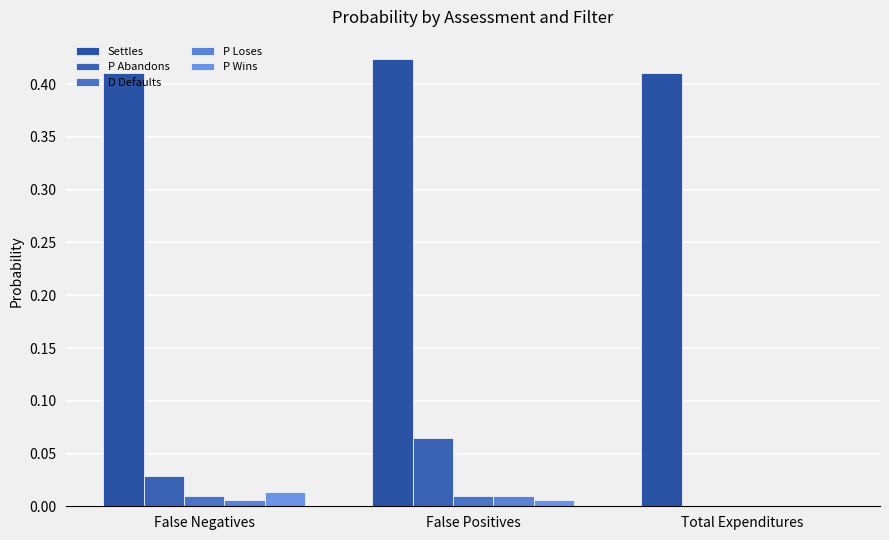

What are all the series names shown in the legend?

Settles, P Abandons, D Defaults, P Loses, P Wins